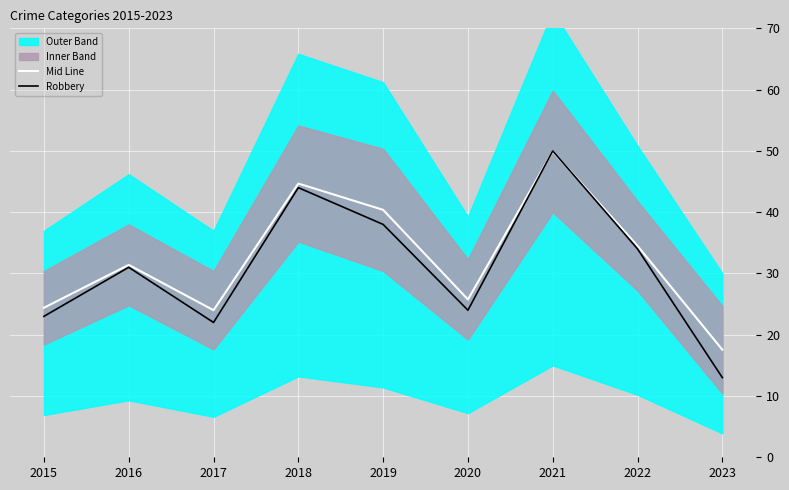

Rank the categories by Mid Line value from highest to lowest.

2021, 2018, 2019, 2022, 2016, 2020, 2015, 2017, 2023